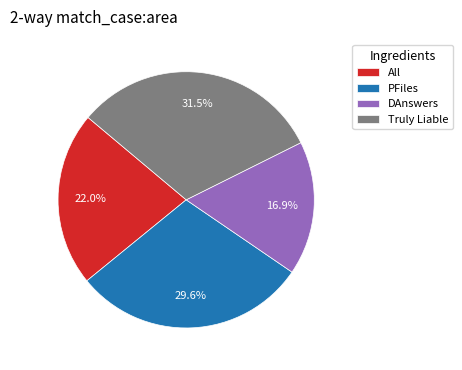

Which has a higher value, DAnswers or All?

All